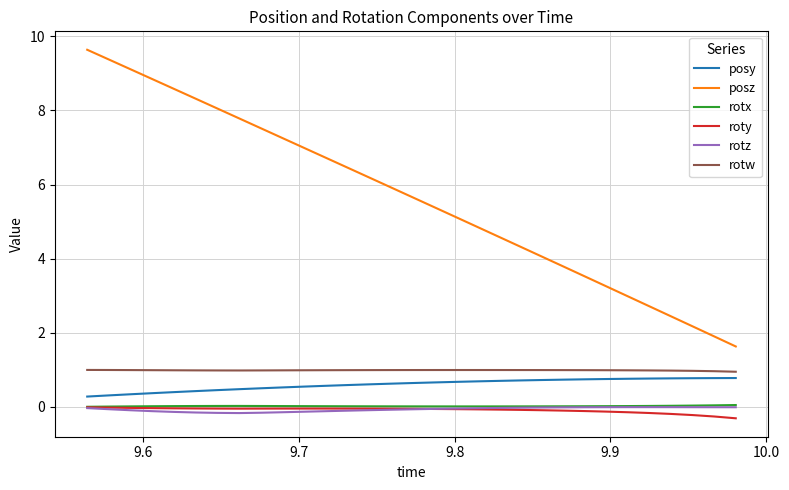

What is the smallest value displayed?

-0.3